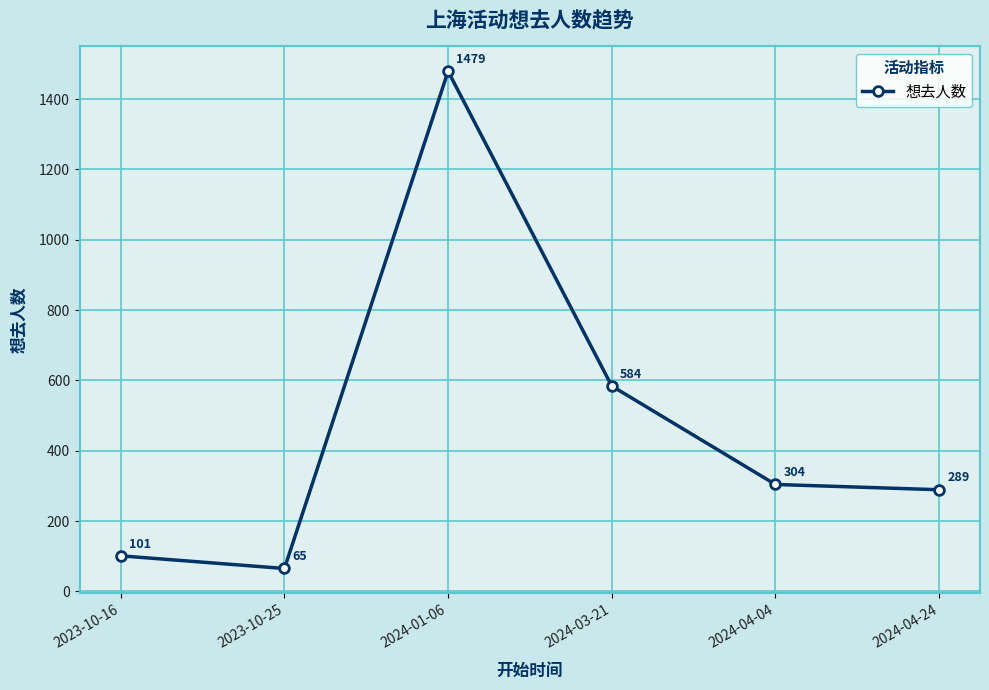

True or false: there are more than 0 points higher than both neighbors.

True